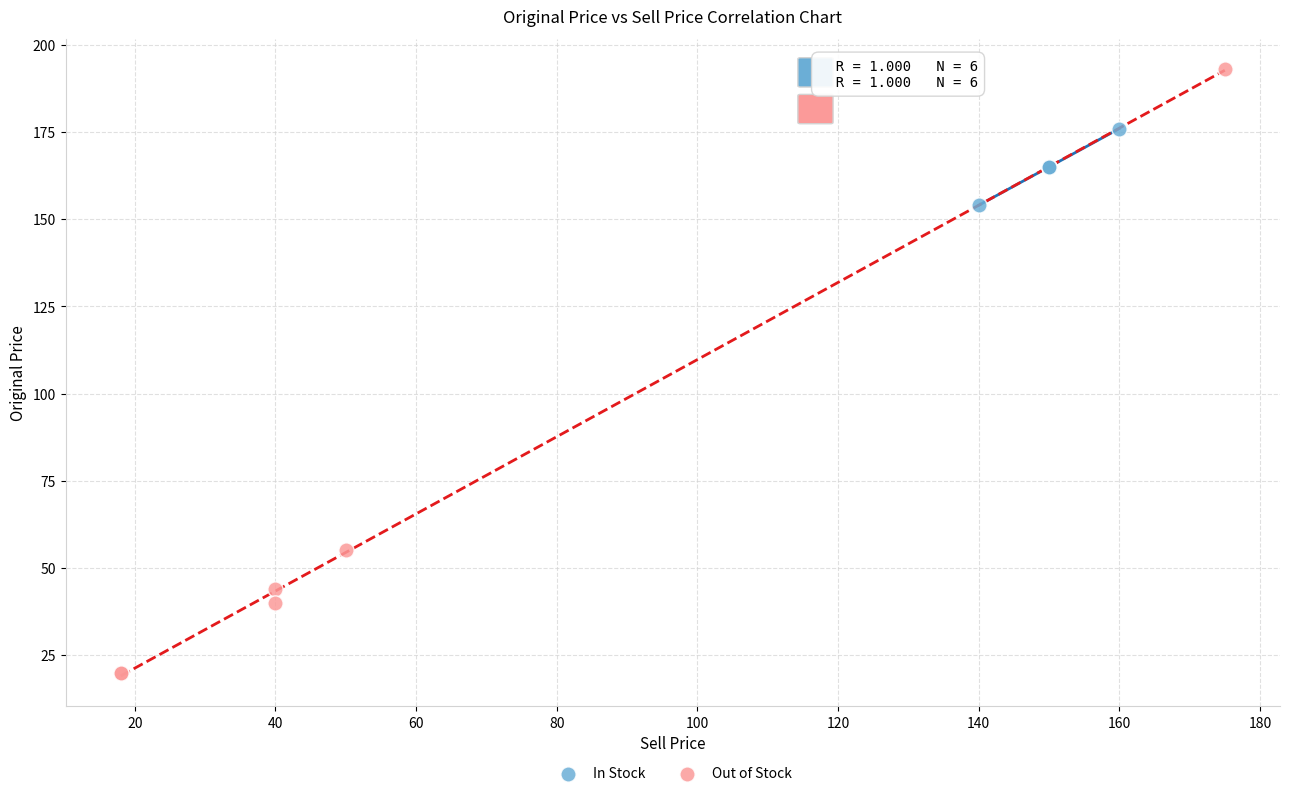

Which series has the largest Y range (max minus min)?

Out of Stock